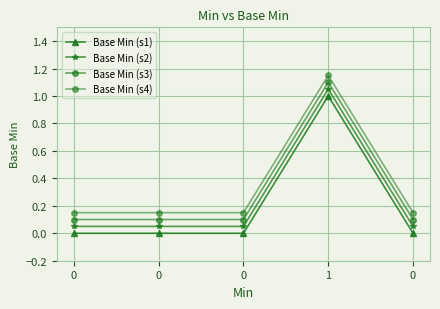

How many positive values does the Base Min (s1) series have?

1